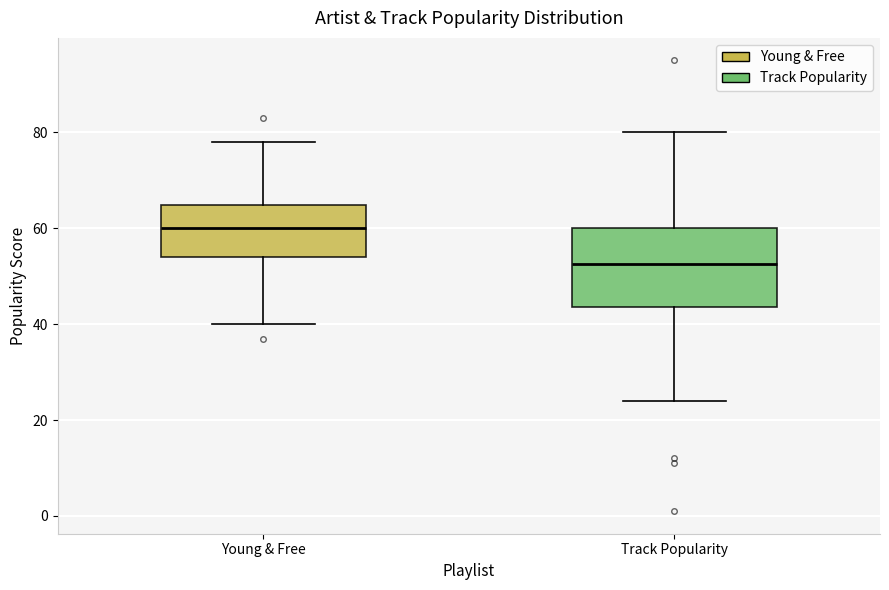

Where does the median line of the box for Track Popularity sit on the y-axis? The values are not printed on the chart, so give them approximately, as read against the axis.

52